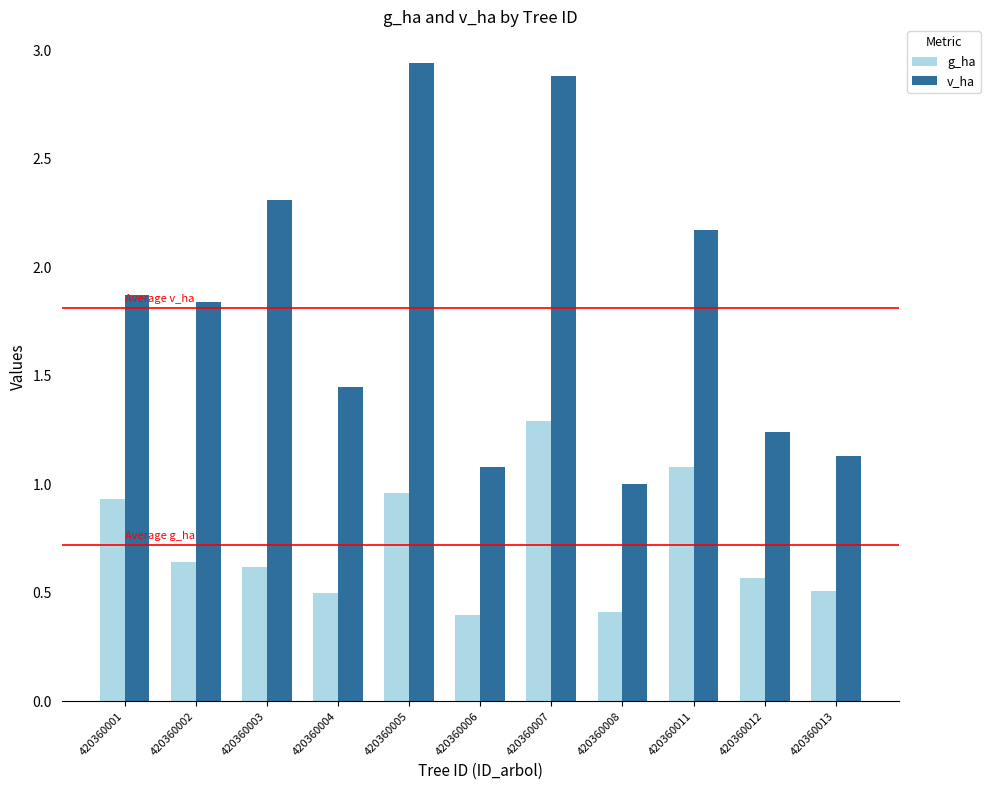

The value of v_ha at 420360007 is 2.9. True or false?

True